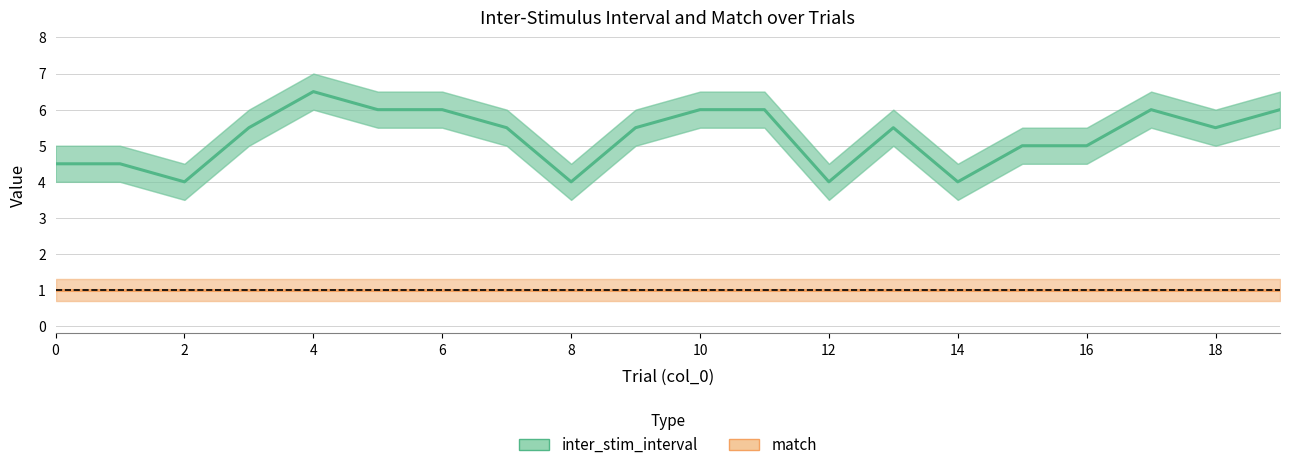

Reading right to left, list all the values displayed in this chart.

inter_stim_interval: 6.0	5.5	6.0	5.0	5.0	4.0	5.5	4.0	6.0	6.0	5.5	4.0	5.5	6.0	6.0	6.5	5.5	4.0	4.5	4.5
match: 1.0	1.0	1.0	1.0	1.0	1.0	1.0	1.0	1.0	1.0	1.0	1.0	1.0	1.0	1.0	1.0	1.0	1.0	1.0	1.0